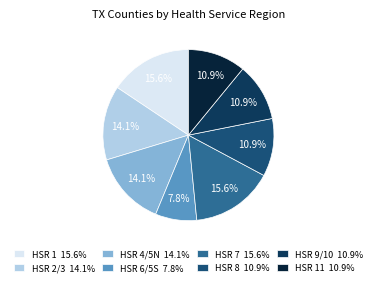

Is there a majority slice in this chart?

No